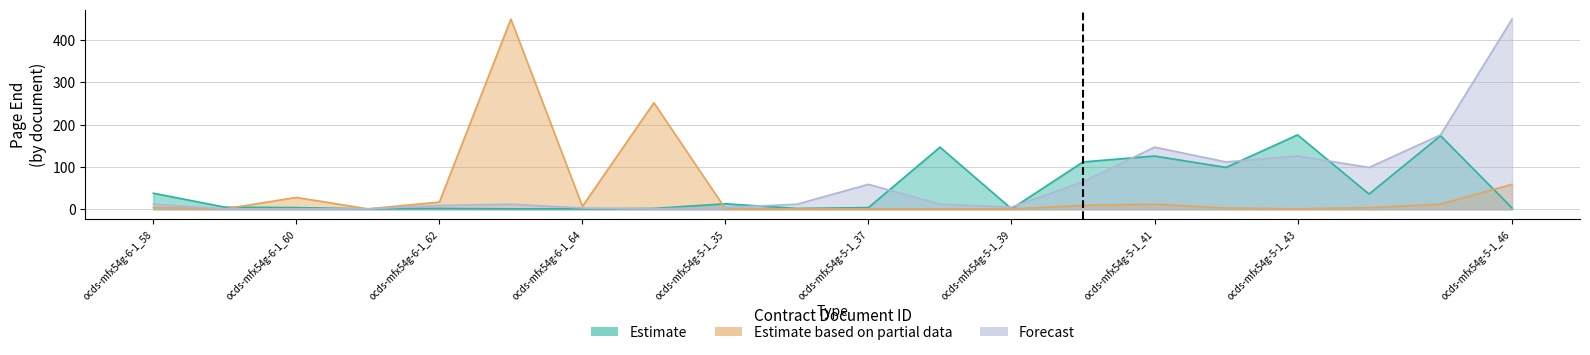

Reading left to right, list all the values displayed in this chart.

Estimate: ocds-mfx54g-6-1_58=38	ocds-mfx54g-6-1_59=5	ocds-mfx54g-6-1_60=4	ocds-mfx54g-6-1_61=1	ocds-mfx54g-6-1_62=2	ocds-mfx54g-6-1_63=1	ocds-mfx54g-6-1_64=1	ocds-mfx54g-6-1_65=2	ocds-mfx54g-5-1_35=13	ocds-mfx54g-5-1_36=2	ocds-mfx54g-5-1_37=4	ocds-mfx54g-5-1_38=147	ocds-mfx54g-5-1_39=1	ocds-mfx54g-5-1_40=112	ocds-mfx54g-5-1_41=126	ocds-mfx54g-5-1_42=99	ocds-mfx54g-5-1_43=176	ocds-mfx54g-5-1_44=36	ocds-mfx54g-5-1_45=174	ocds-mfx54g-5-1_46=3
Estimate based on partial data: ocds-mfx54g-6-1_58=4	ocds-mfx54g-6-1_59=1	ocds-mfx54g-6-1_60=28	ocds-mfx54g-6-1_61=1	ocds-mfx54g-6-1_62=17	ocds-mfx54g-6-1_63=450	ocds-mfx54g-6-1_64=7	ocds-mfx54g-6-1_65=252	ocds-mfx54g-5-1_35=1	ocds-mfx54g-5-1_36=1	ocds-mfx54g-5-1_37=1	ocds-mfx54g-5-1_38=1	ocds-mfx54g-5-1_39=1	ocds-mfx54g-5-1_40=9	ocds-mfx54g-5-1_41=12	ocds-mfx54g-5-1_42=3	ocds-mfx54g-5-1_43=1	ocds-mfx54g-5-1_44=4	ocds-mfx54g-5-1_45=12	ocds-mfx54g-5-1_46=59
Forecast: ocds-mfx54g-6-1_58=12	ocds-mfx54g-6-1_59=1	ocds-mfx54g-6-1_60=1	ocds-mfx54g-6-1_61=1	ocds-mfx54g-6-1_62=9	ocds-mfx54g-6-1_63=12	ocds-mfx54g-6-1_64=3	ocds-mfx54g-6-1_65=1	ocds-mfx54g-5-1_35=4	ocds-mfx54g-5-1_36=12	ocds-mfx54g-5-1_37=59	ocds-mfx54g-5-1_38=12	ocds-mfx54g-5-1_39=5	ocds-mfx54g-5-1_40=65	ocds-mfx54g-5-1_41=147	ocds-mfx54g-5-1_42=112	ocds-mfx54g-5-1_43=126	ocds-mfx54g-5-1_44=99	ocds-mfx54g-5-1_45=176	ocds-mfx54g-5-1_46=450